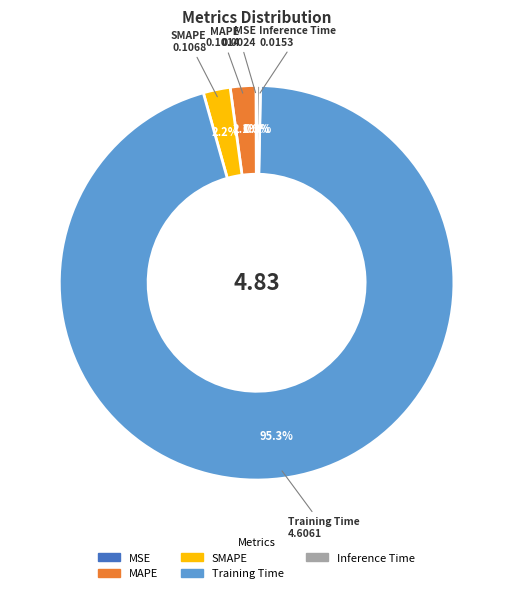

Which category has the biggest portion of the pie?

Training Time